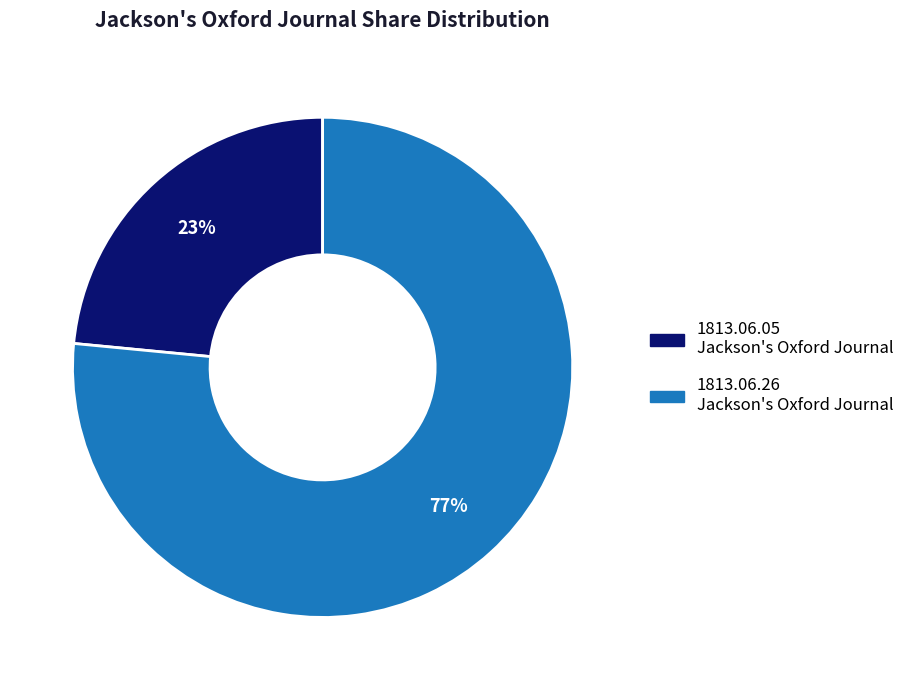

Is there any slice that represents more than half of the pie?

Yes